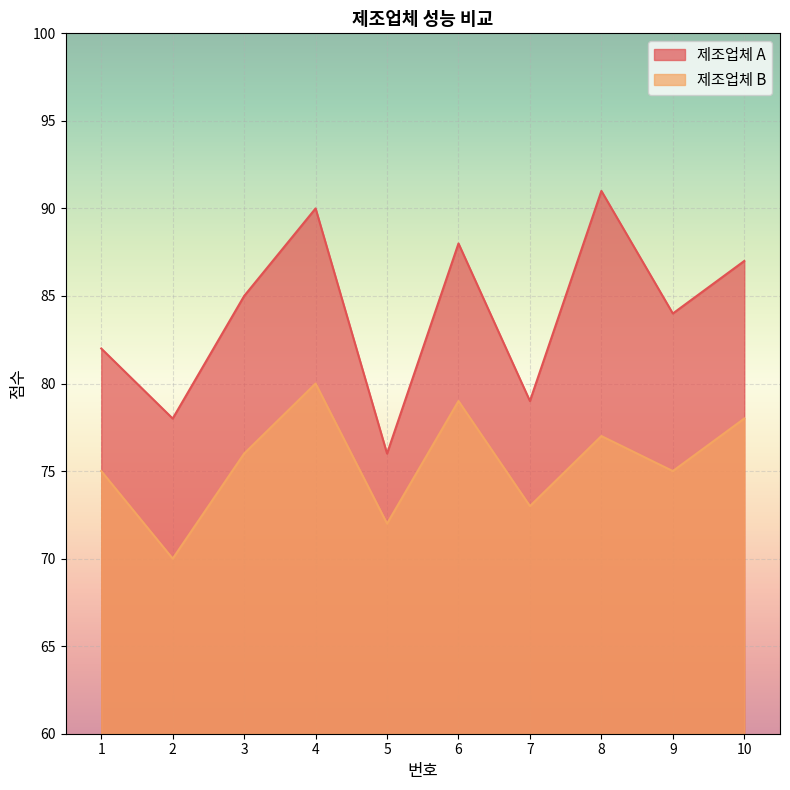

Is the value of 제조업체 A at 9 greater than the value of 제조업체 B at 3?

Yes